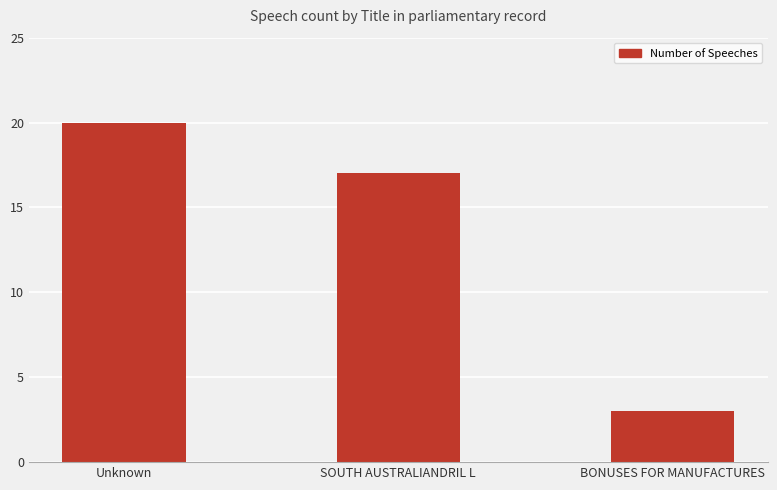

Which label corresponds to the largest value in the chart?

Unknown